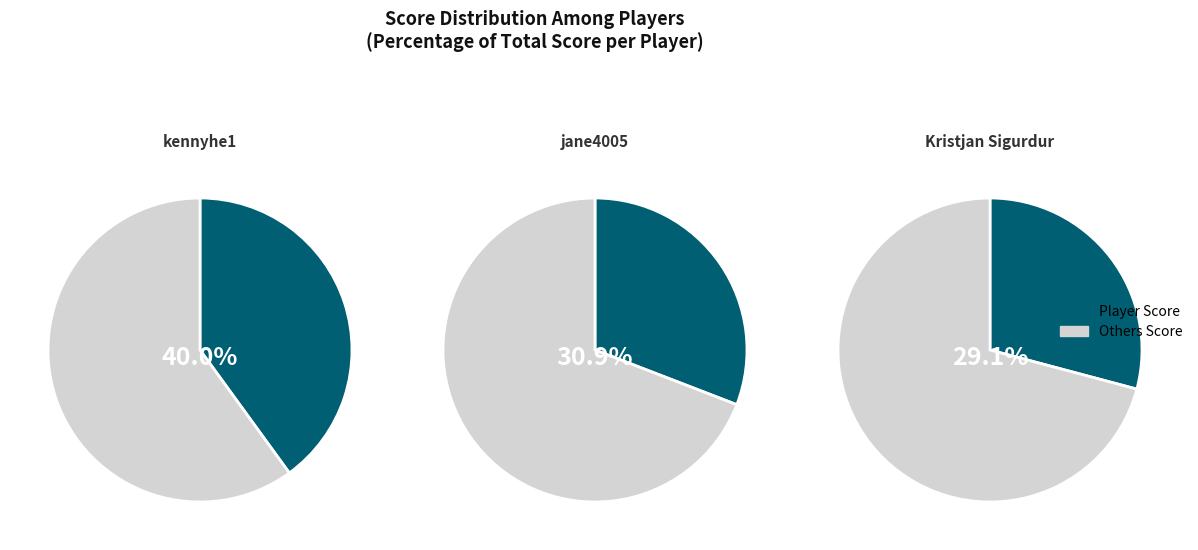

To the nearest percent, what is the difference between the largest and smallest slice percentages?

11%